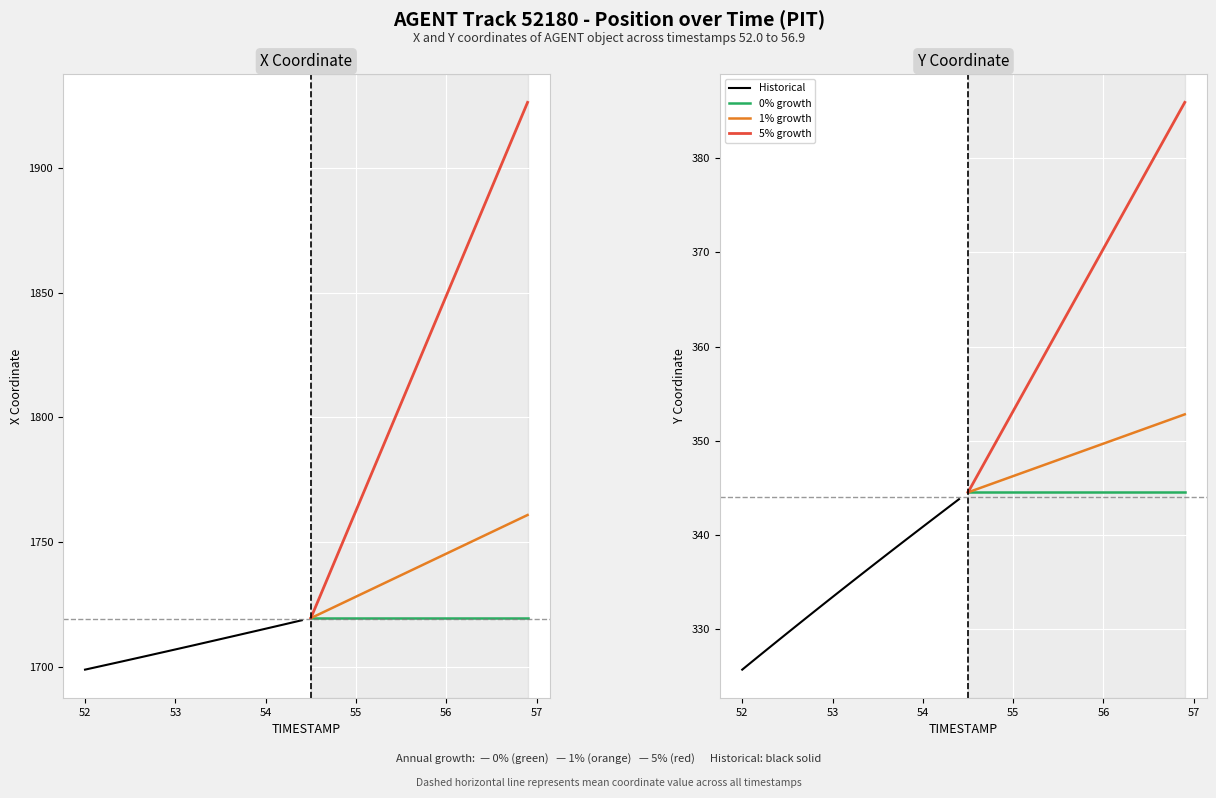

How many series are shown in this chart?

4